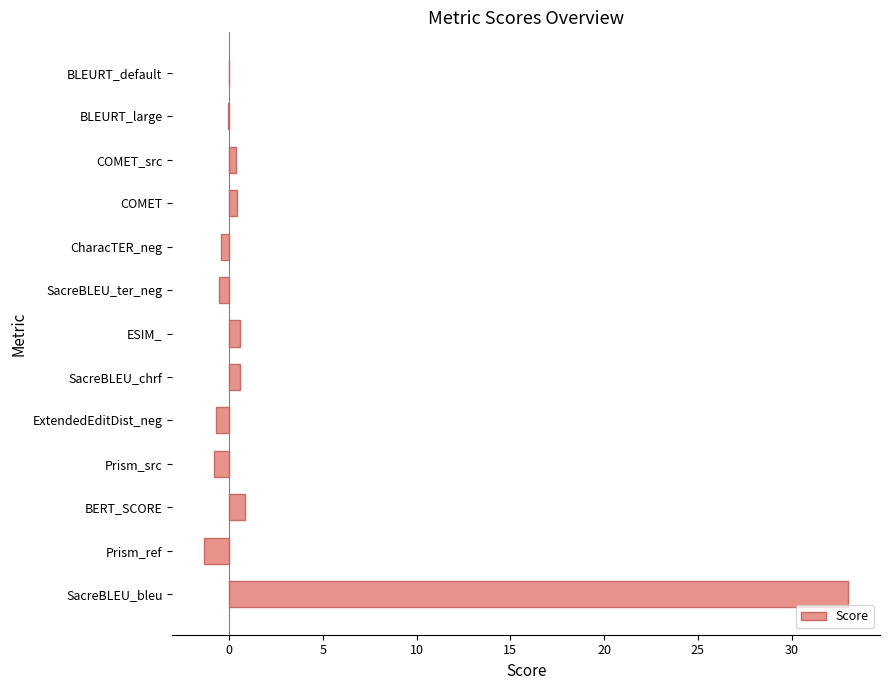

How many distinct data groups are displayed?

1